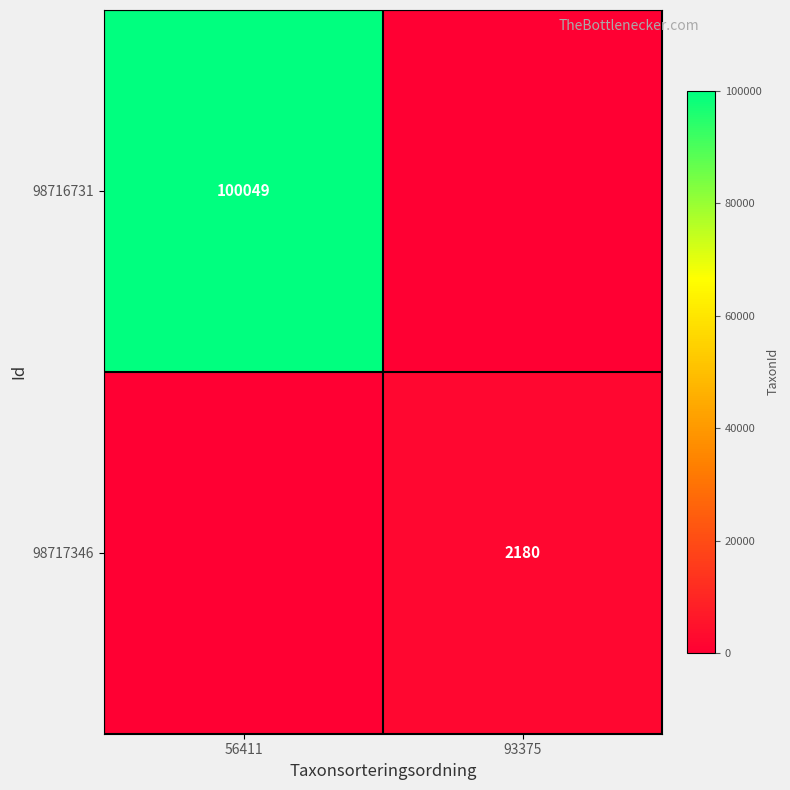

Which category has the highest value across all series?

56411